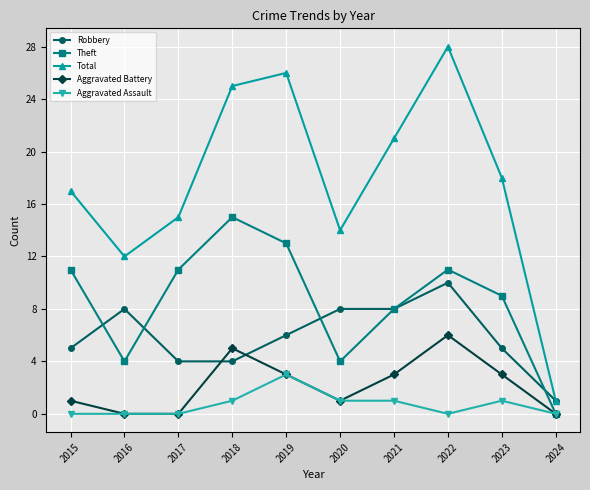

Which series has the largest total across all categories?

Total